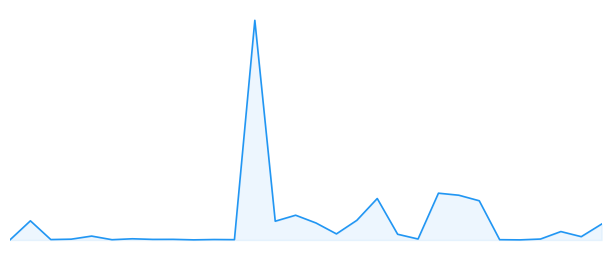

Is this an area chart (filled region under the line)?

Yes